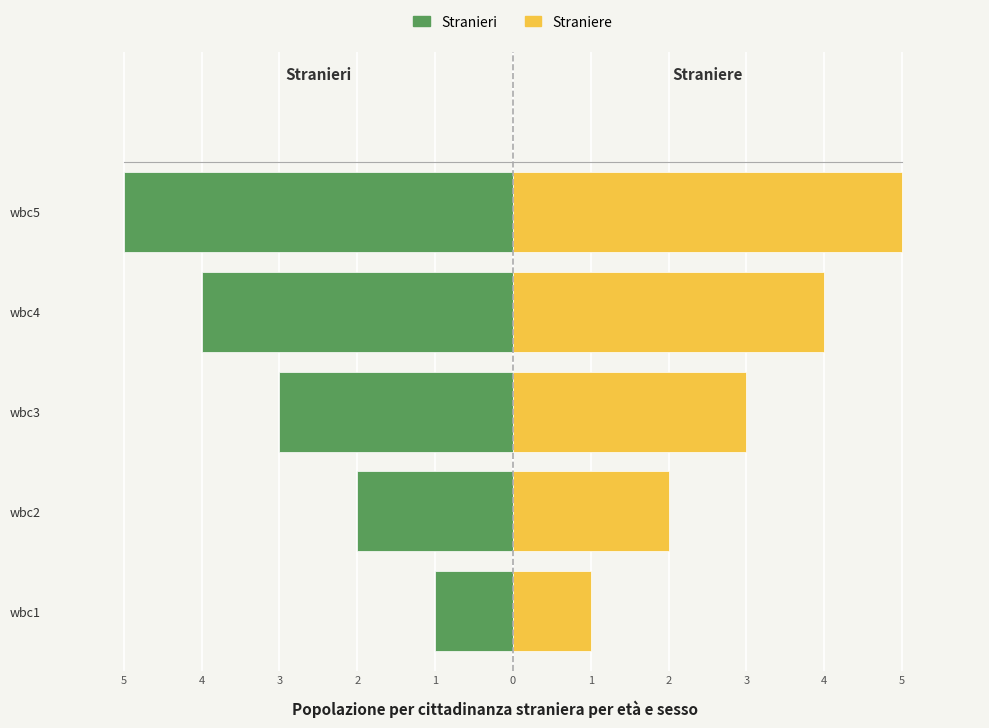

Does the chart contain any negative values?

Yes